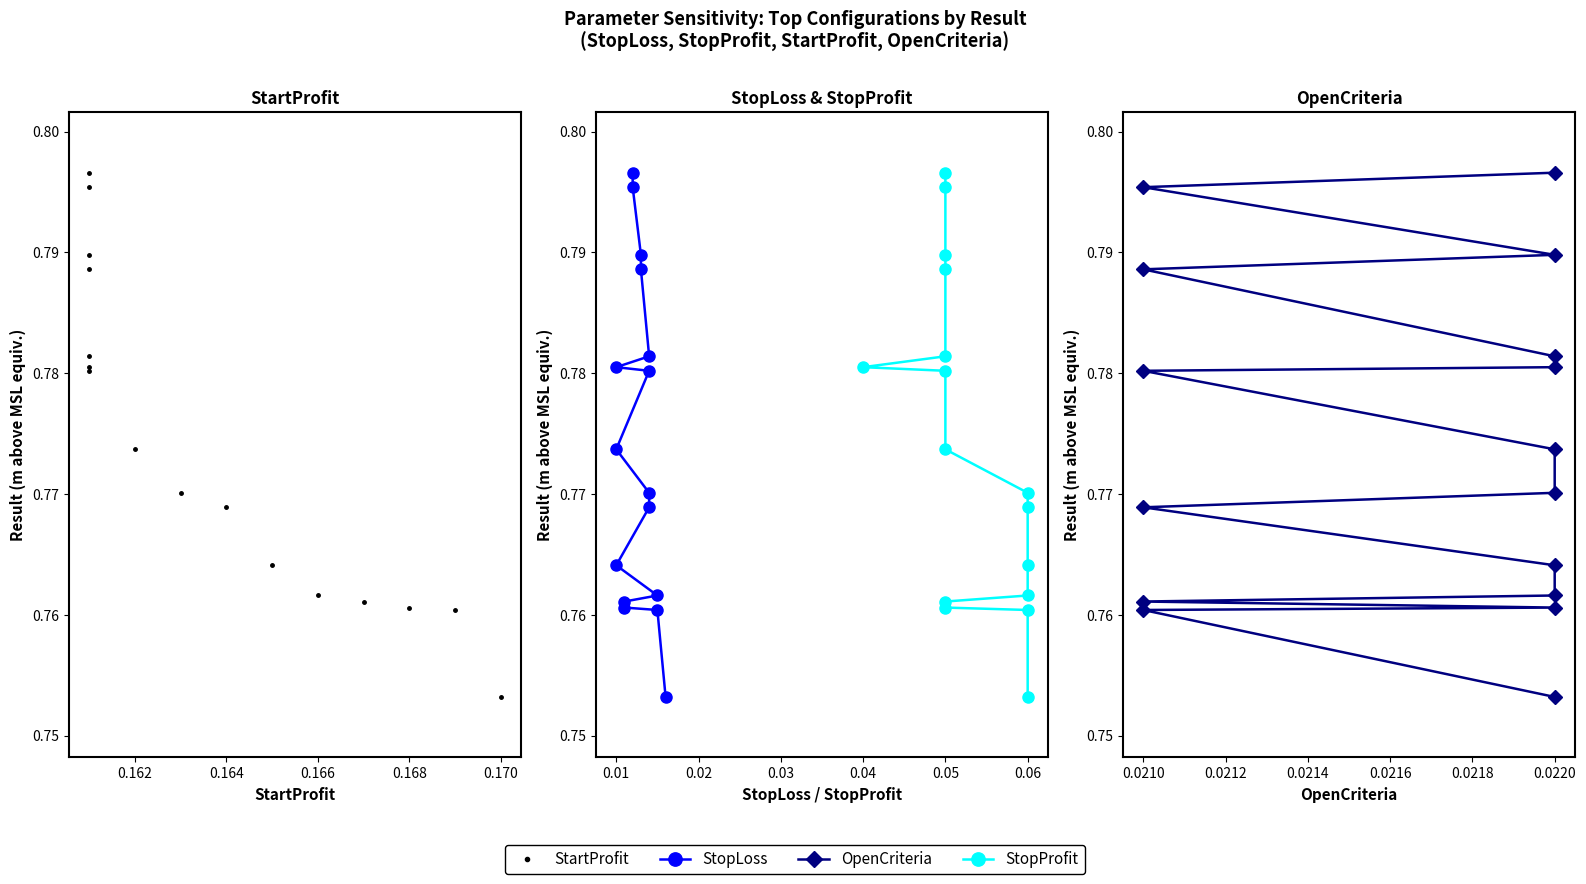

Which series contains the lowest Y value?

StartProfit